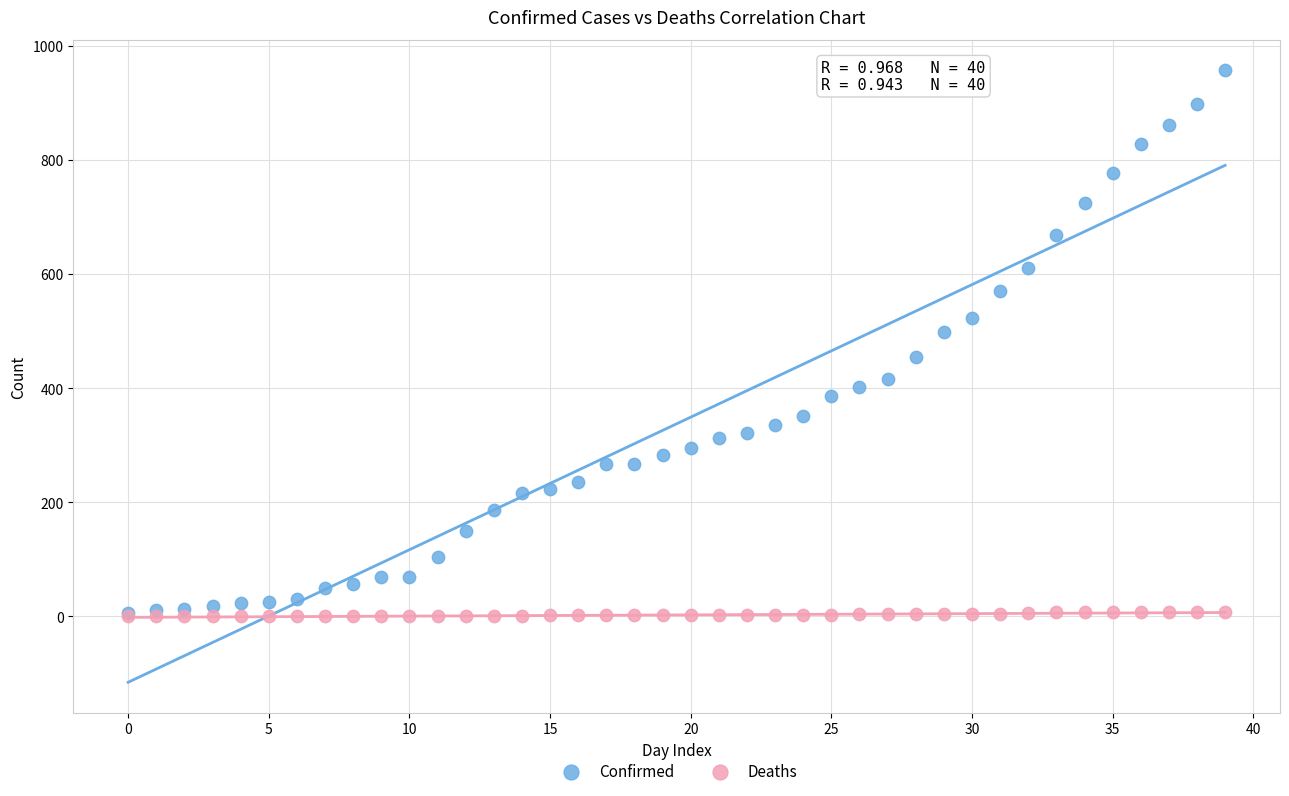

Which series has the largest Y range (max minus min)?

Confirmed